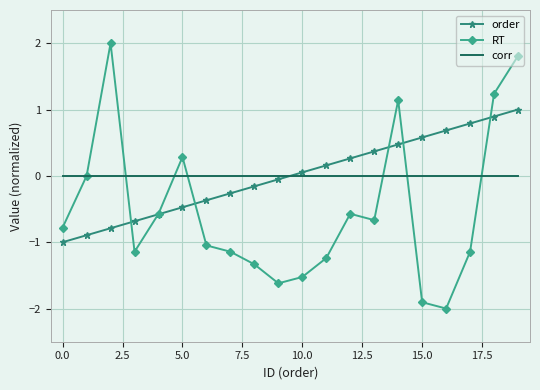

In RT, how many points are lower than both neighbors (excluding endpoints)?

4